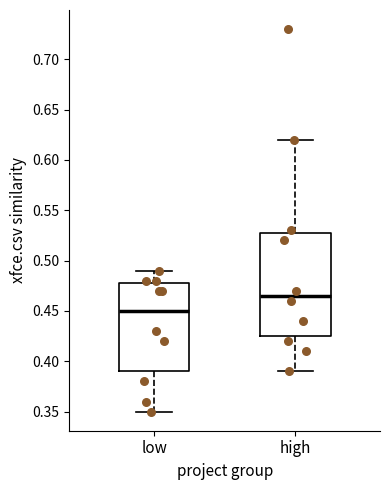

Which box has the highest median line?

high